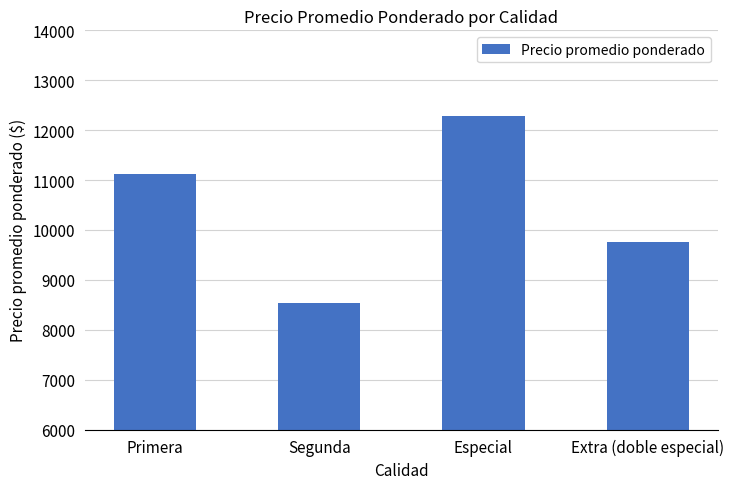

How many bars are there in total?

4